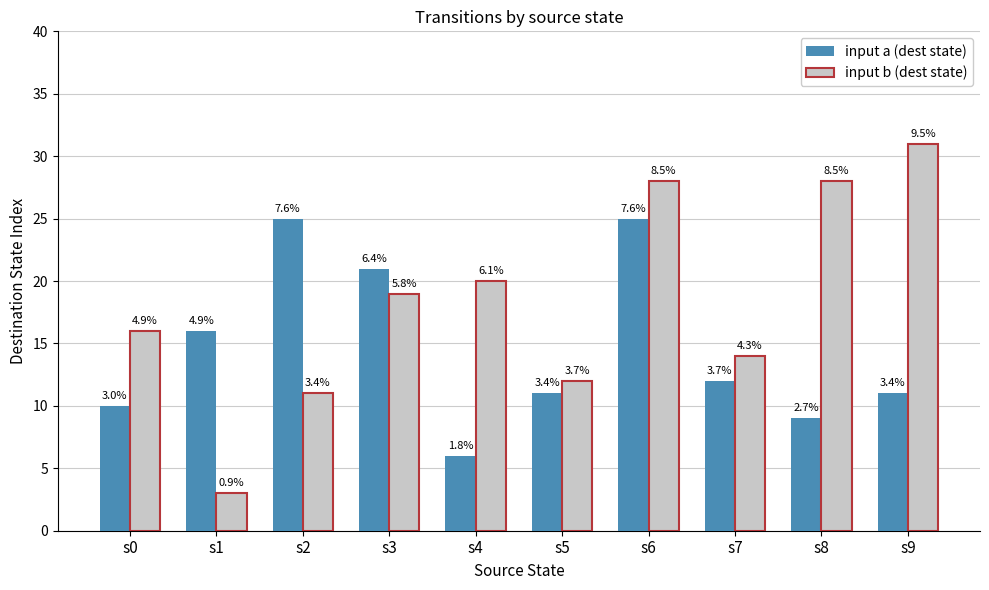

Between s0 and s7, which series saw the biggest shift?

input a (dest state)